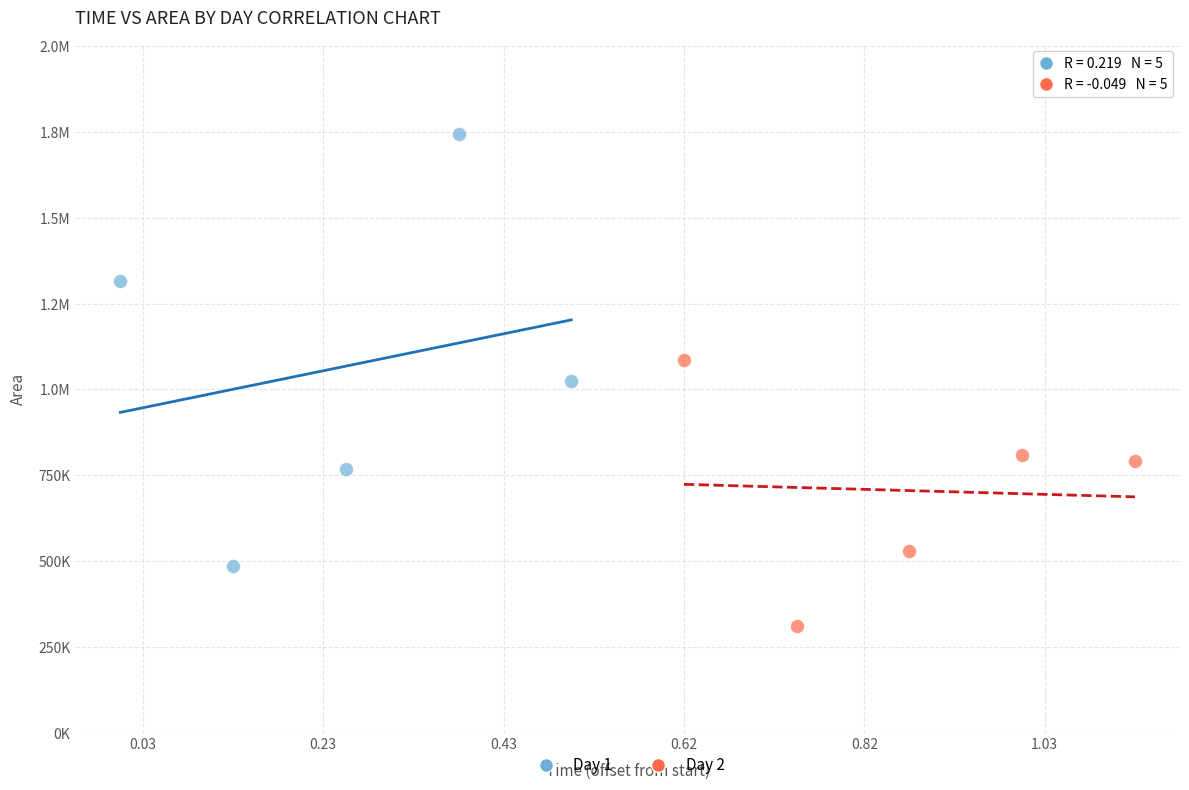

What are all the series names shown in the legend?

Day 1, Day 2